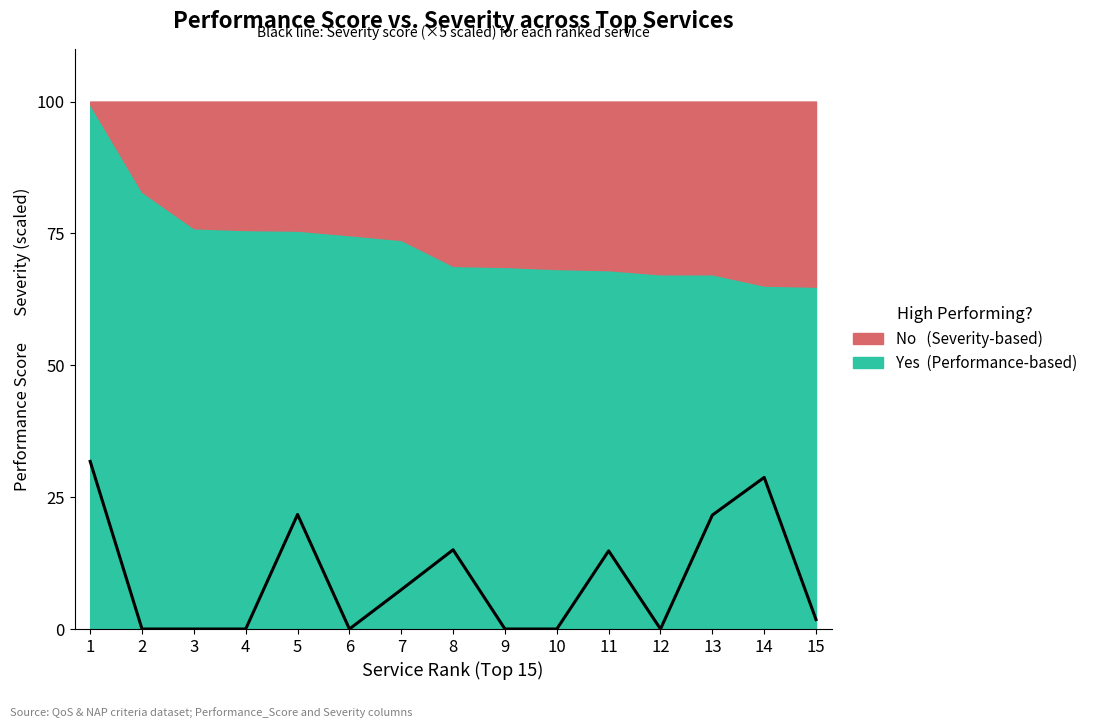

What is the change in value from 4 to 5?

+21.7